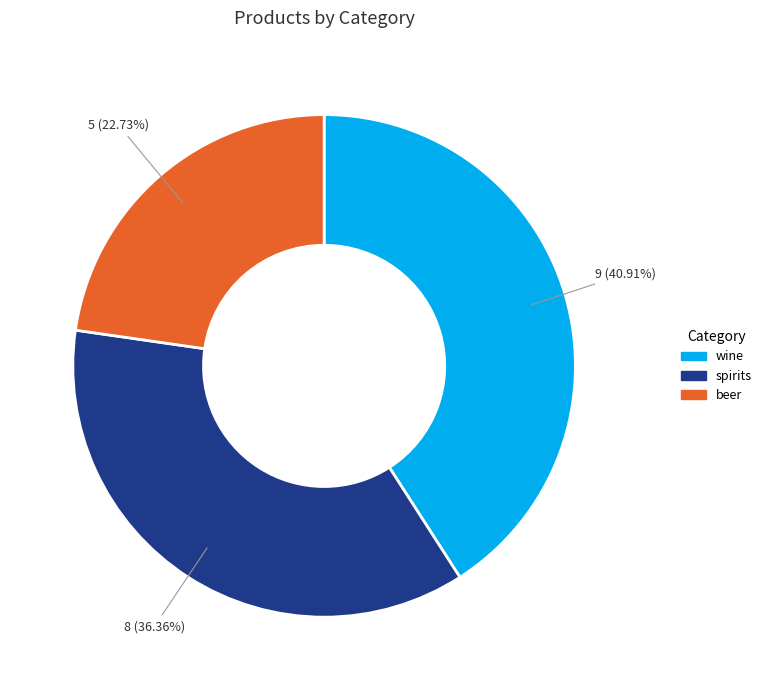

How many slices are in this pie chart?

3